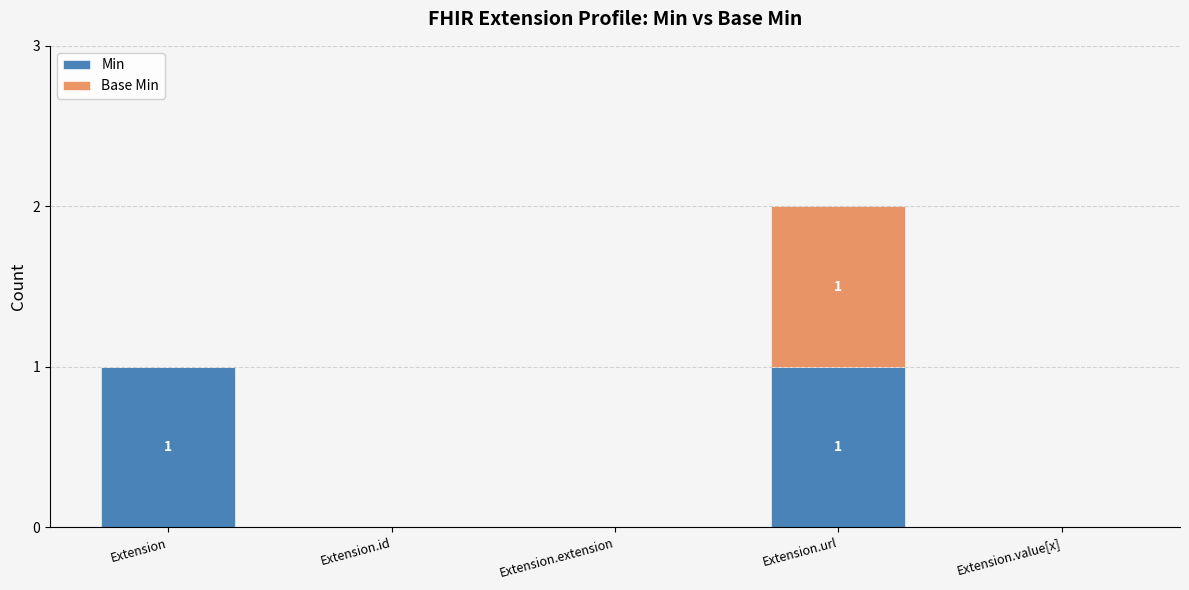

Are the bars horizontal?

No